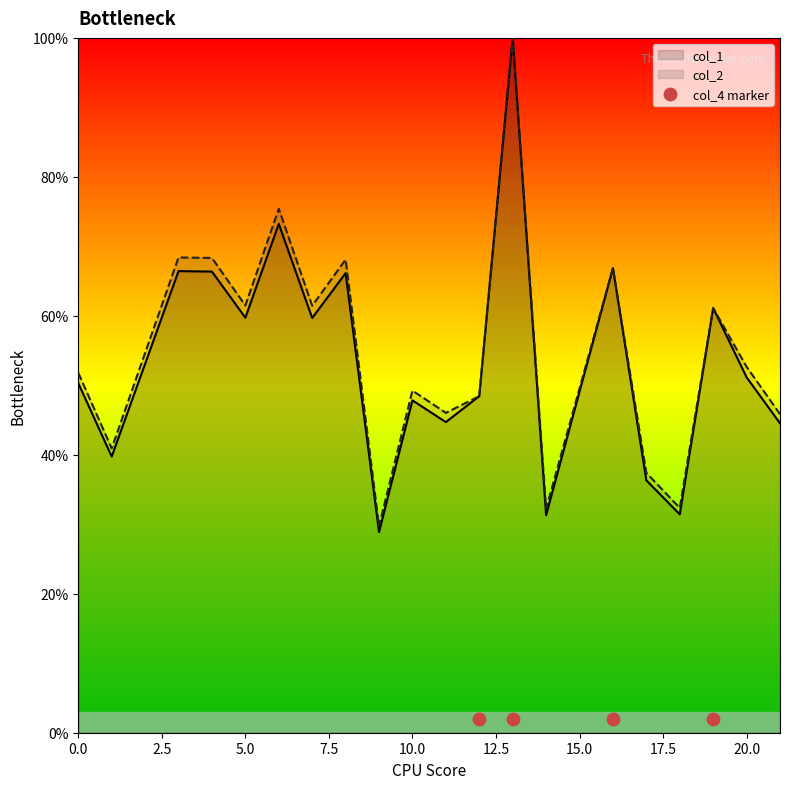

Is the value of col_2 at 16 greater than the value of col_1 at 6?

No